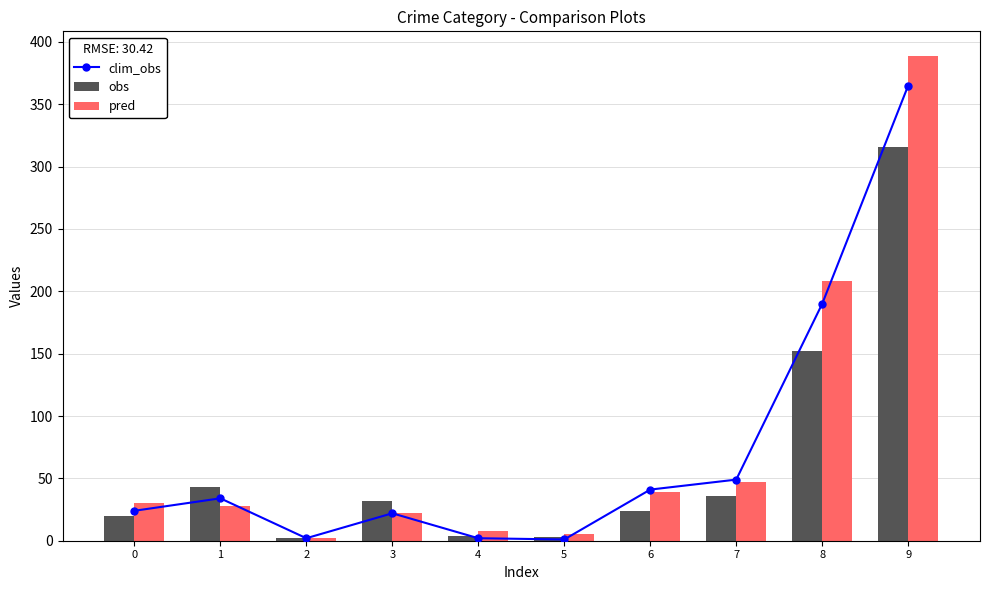

How many data points does each series have?

10